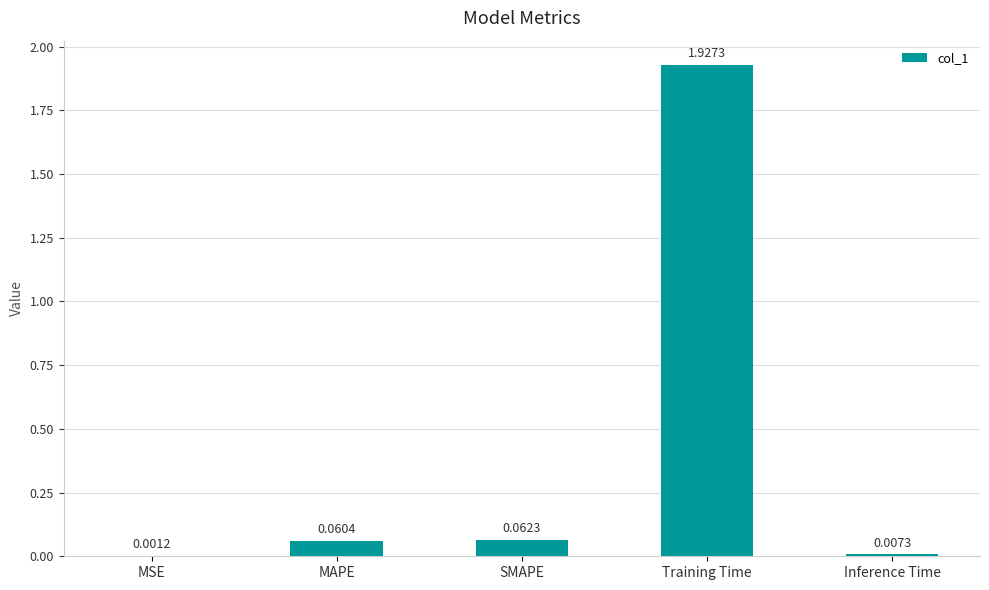

Which label corresponds to the largest value in the chart?

Training Time